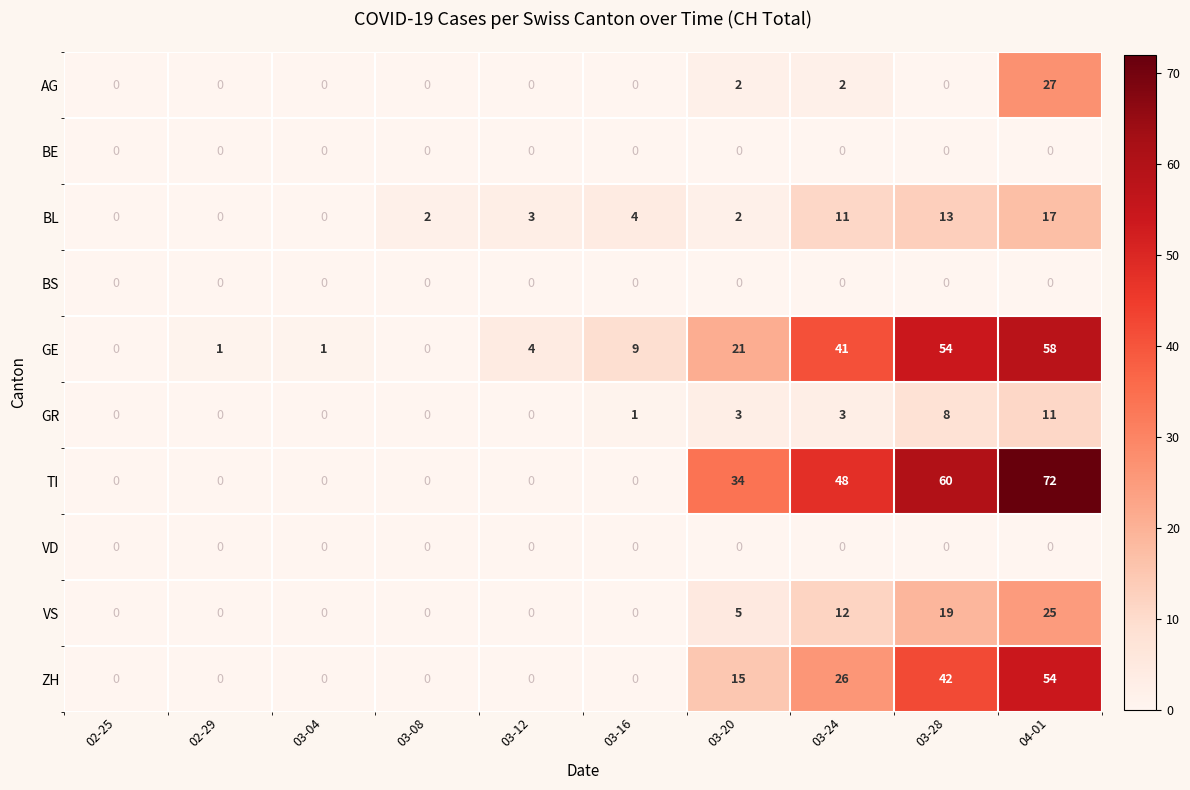

Which series changed the most between 02-29 and 03-24?

TI